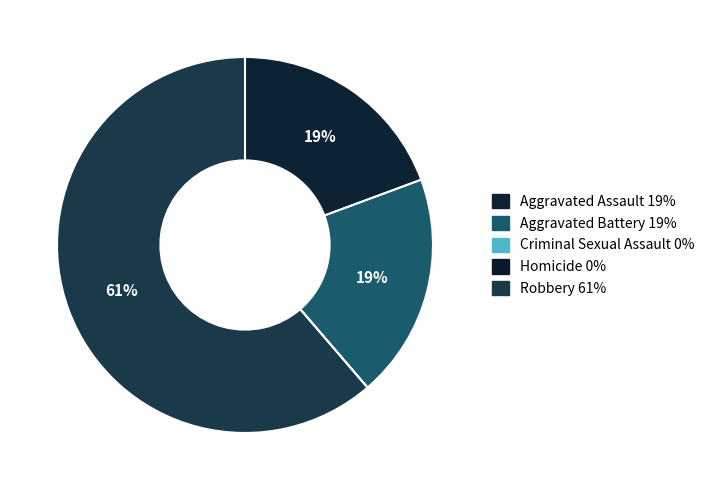

True or false: Criminal Sexual Assault accounts for 1% of the total.

False